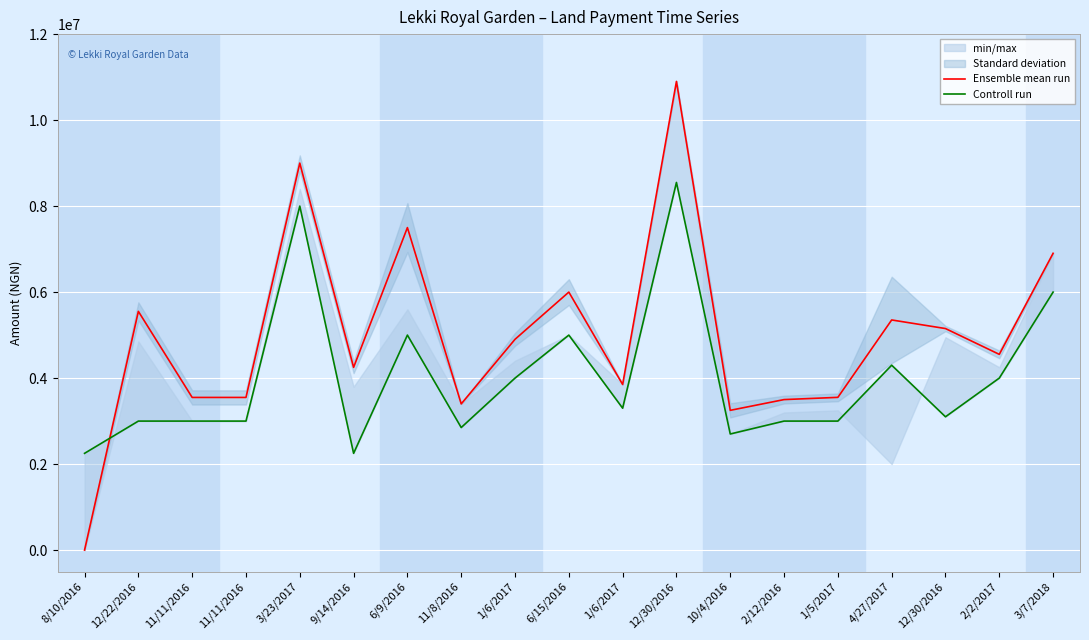

How many values in the Ensemble mean run series are below 4552000?

9